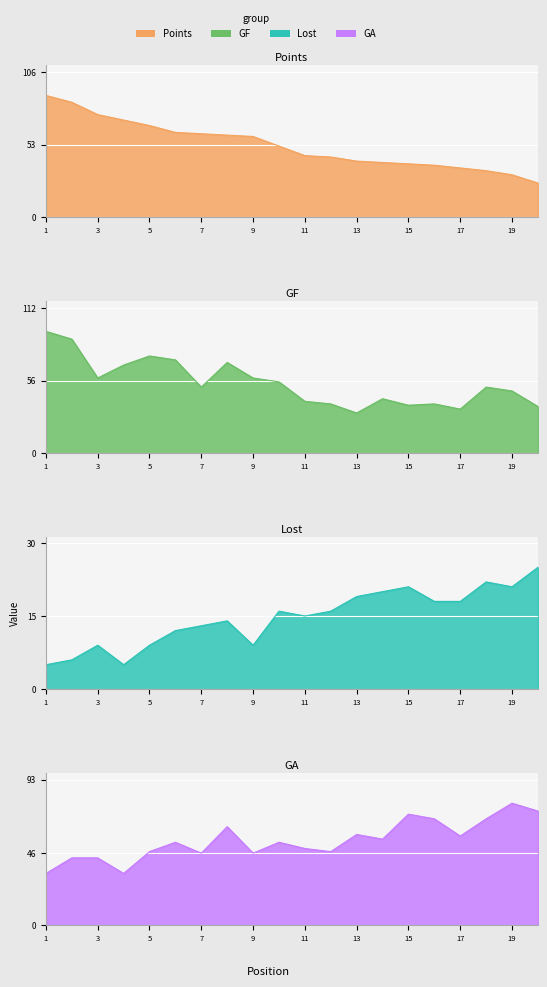

How many lines are shown in the chart?

4